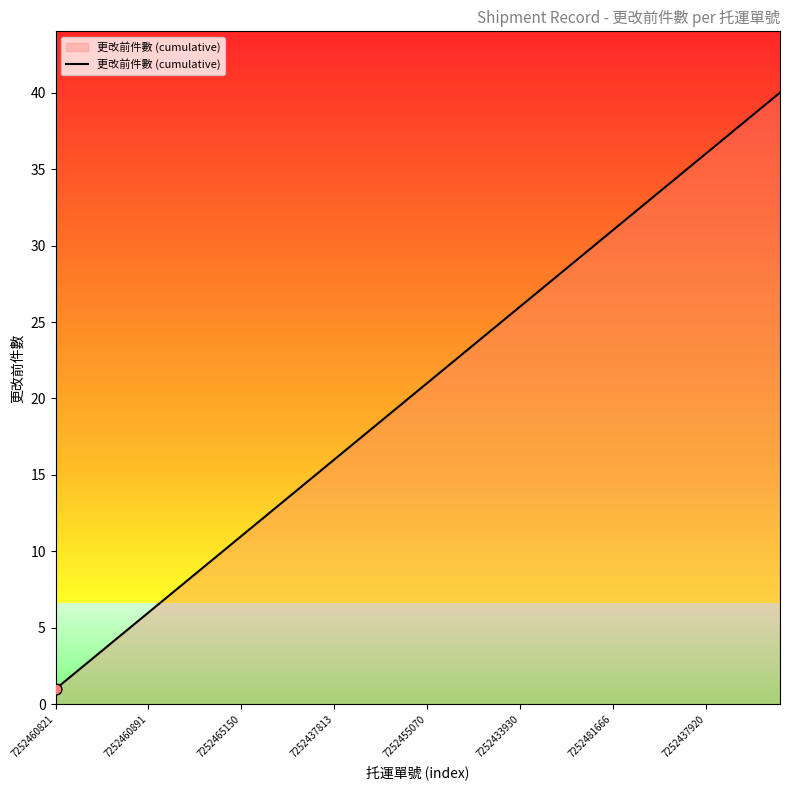

What is the difference between the maximum and minimum values?

39